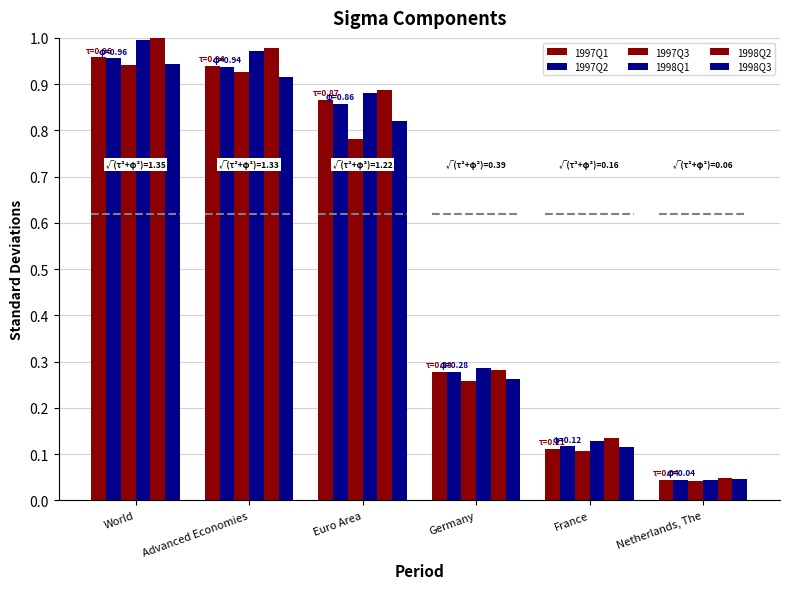

What is the value of the 1998Q2 bar at the 3rd from the left?

0.9